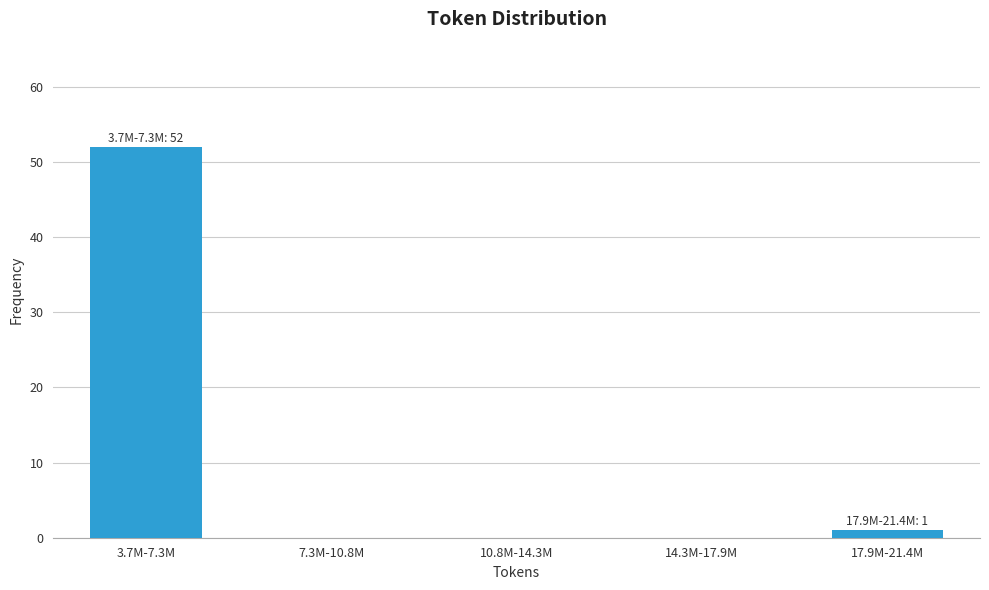

Reading right to left, transcribe all the data shown in this chart.

17.9M-21.4M=1	14.3M-17.9M=0	10.8M-14.3M=0	7.3M-10.8M=0	3.7M-7.3M=52